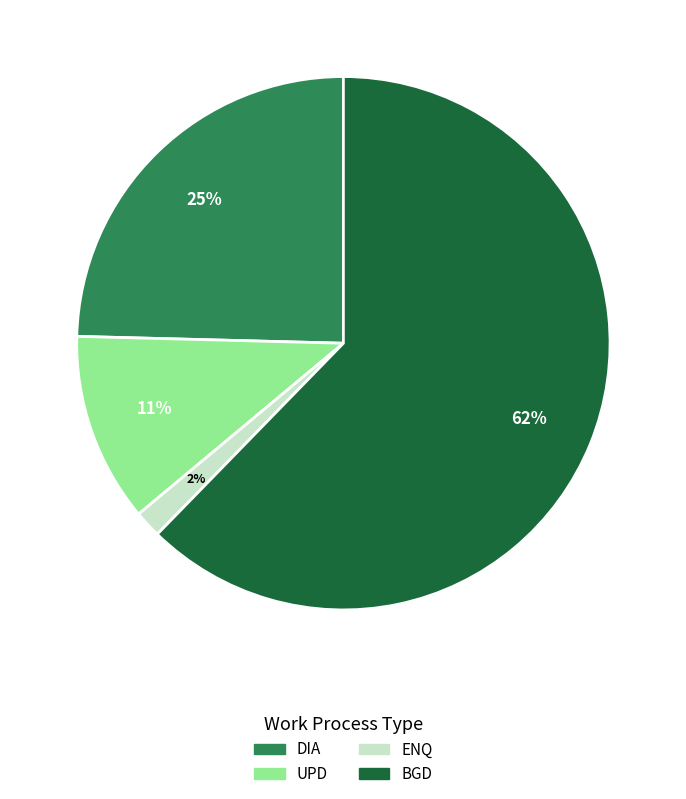

To the nearest percent, what is the difference between the UPD and BGD slice percentages?

51%